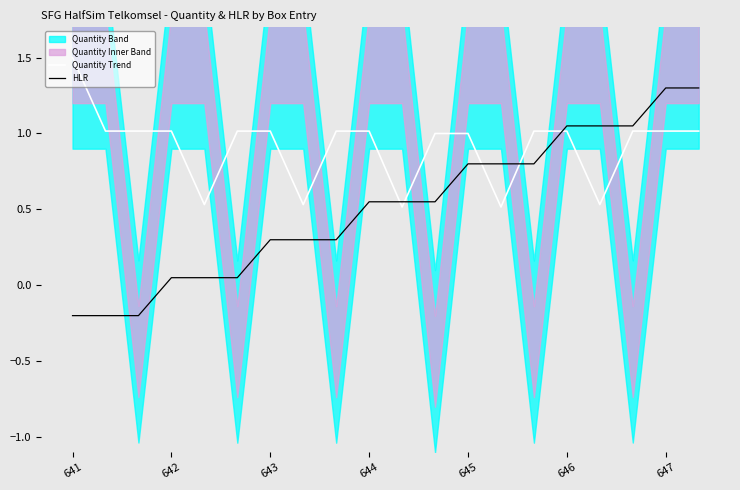

What is the highest value of the HLR series?

1.3